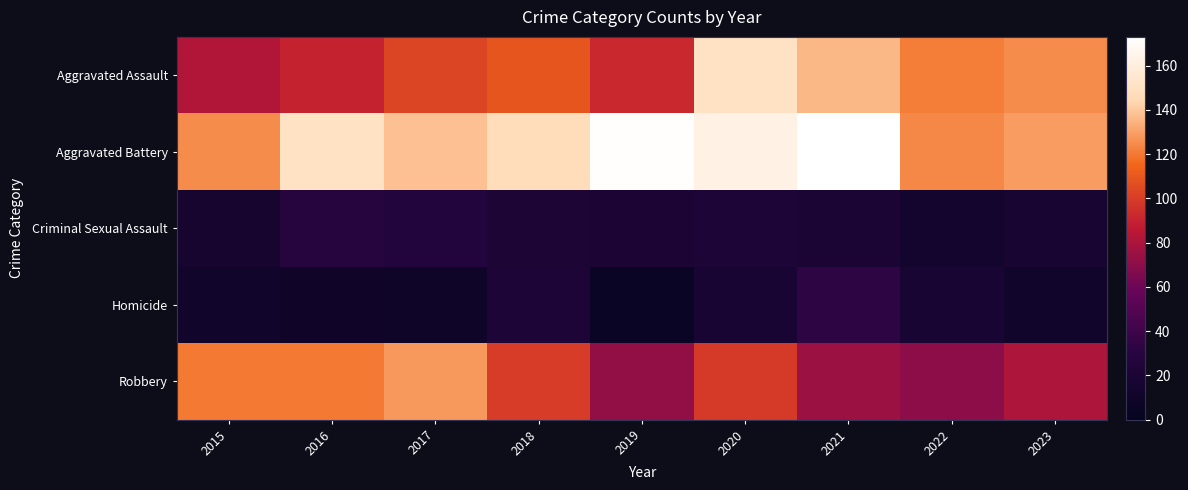

Rank the series at 2020 from lowest to highest value.

Homicide, Criminal Sexual Assault, Robbery, Aggravated Assault, Aggravated Battery